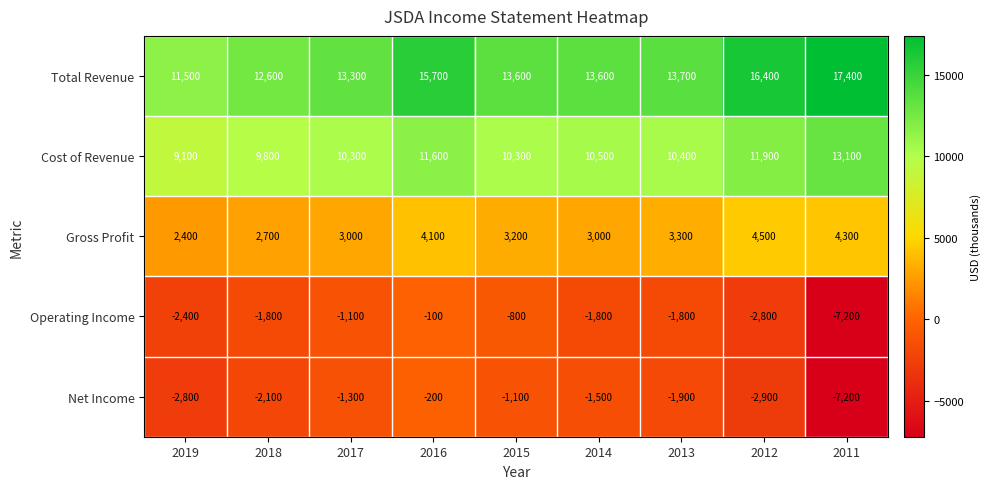

What is the sum of the Total Revenue values at 2012 and 2016?

32100